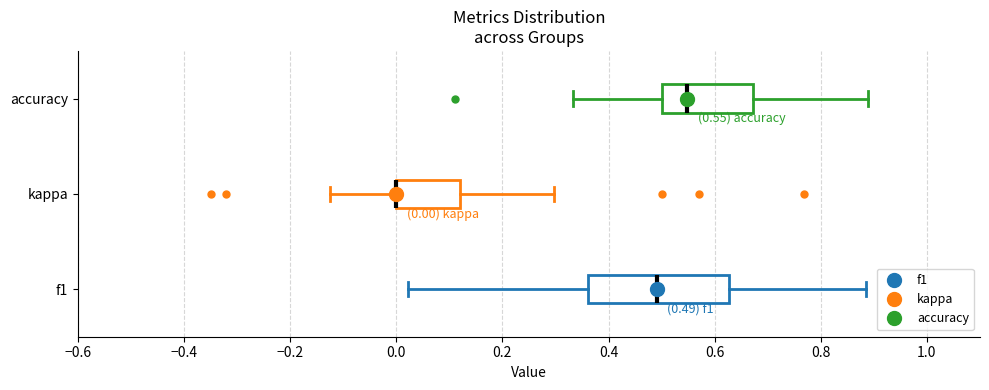

Which box is the widest, from its left edge to its right edge?

f1